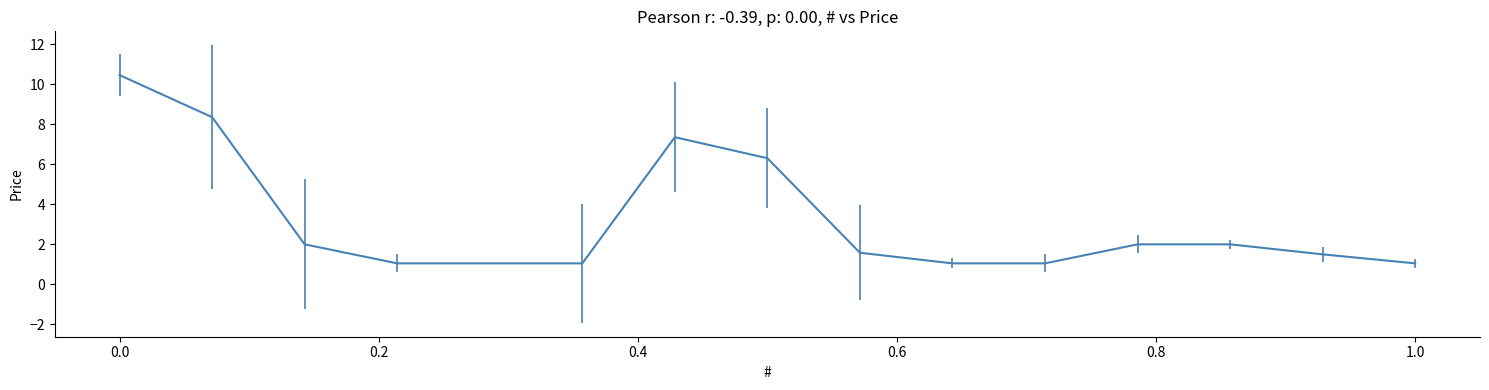

What is the difference between the maximum and minimum values?

9.4